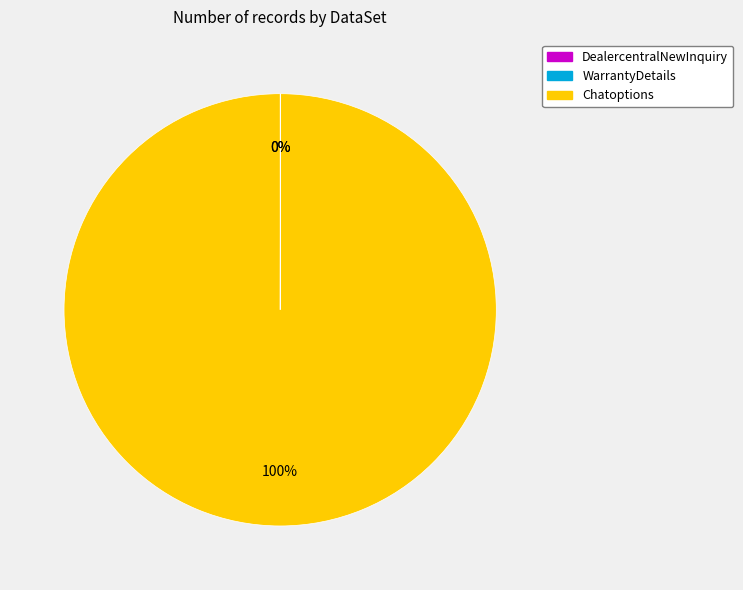

Is there any slice that represents more than half of the pie?

Yes